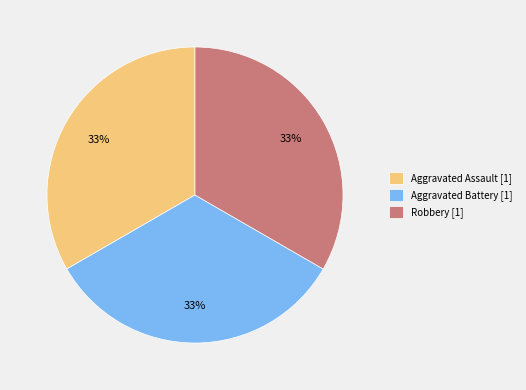

Does any single category account for the majority?

No